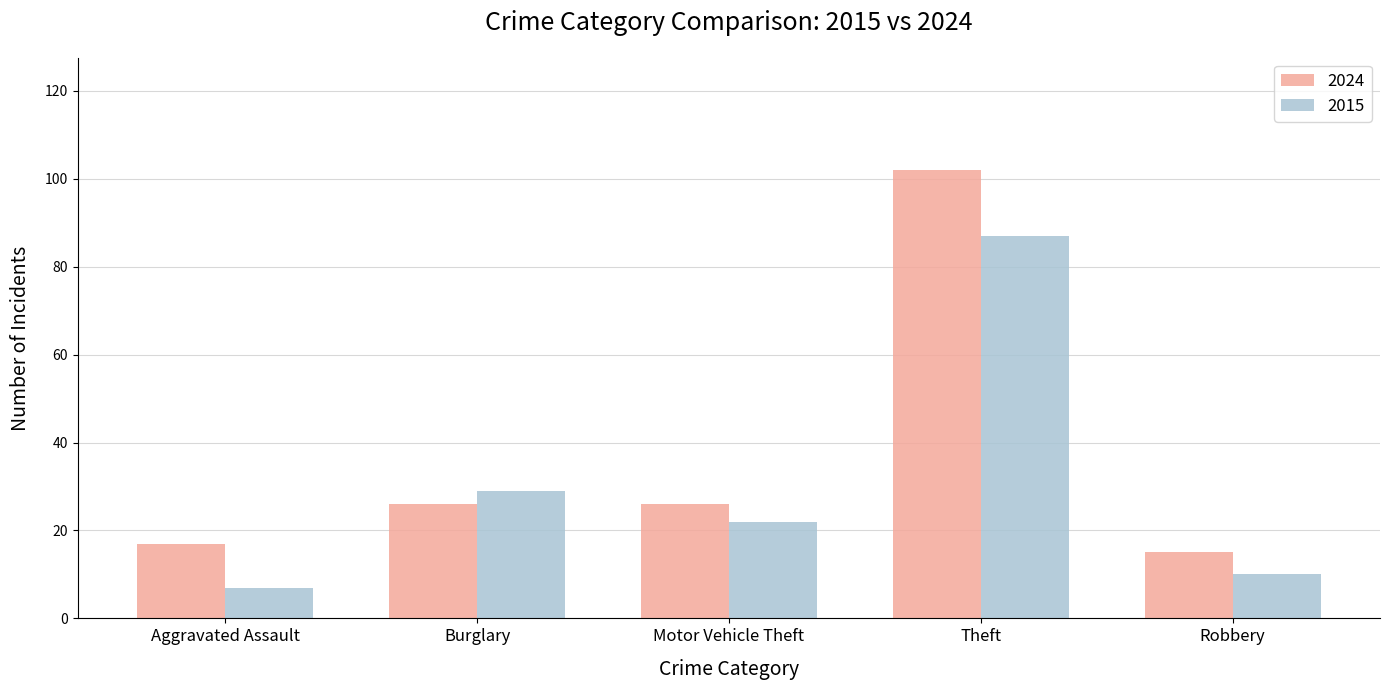

Which series has the largest range (max minus min)?

2024